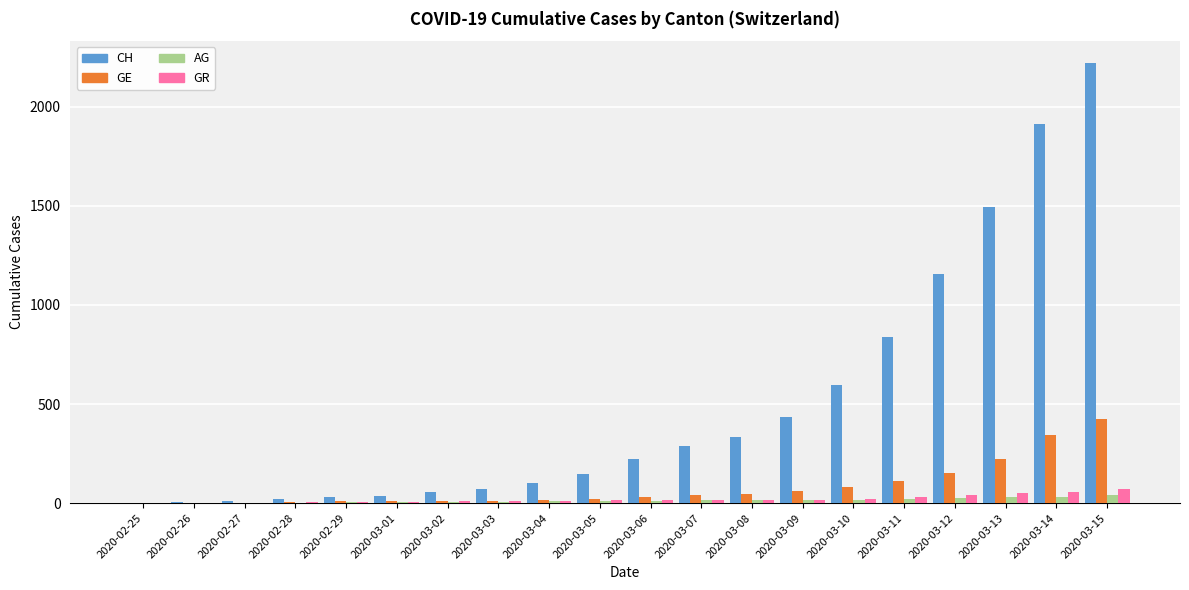

What is the sum of all GR values?

411